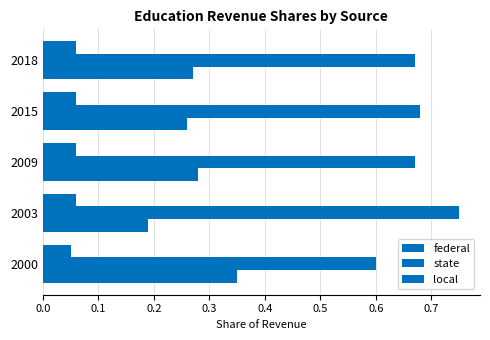

How many data points does each series have?

5